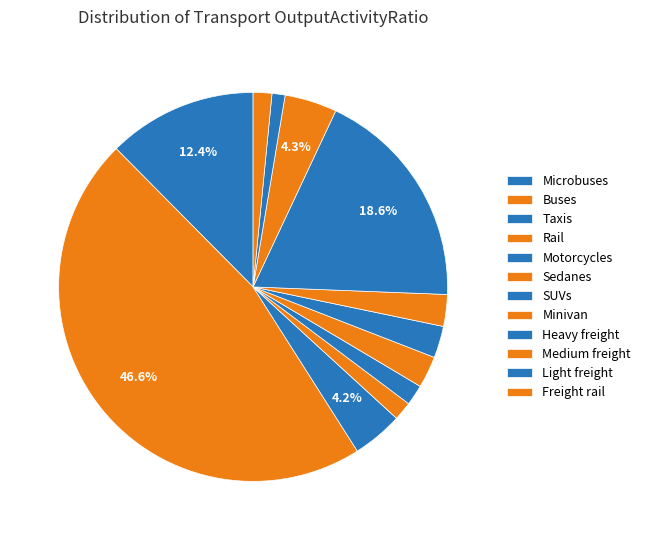

What is the change in value from Sedanes to Freight rail?

-0.7